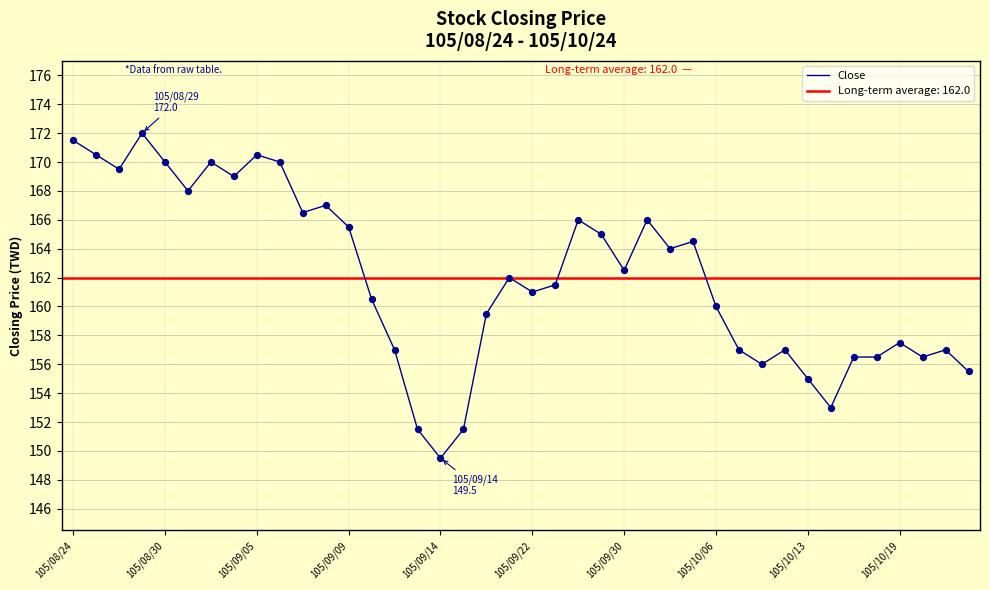

What is the change in value from 17 to 22?

+14.5